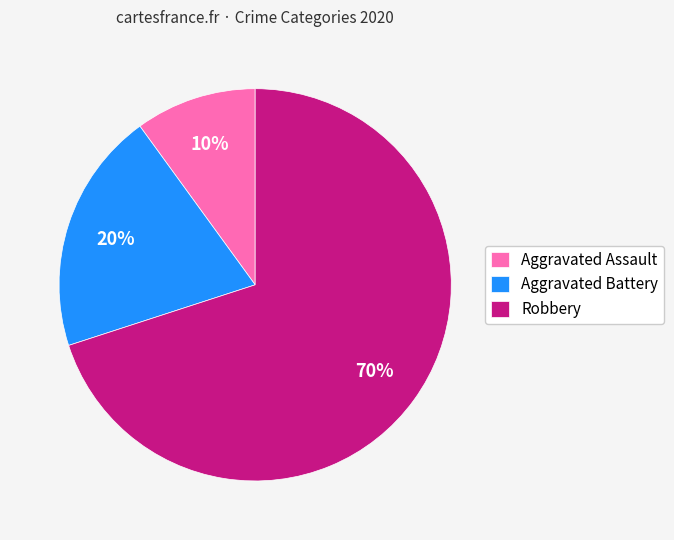

Rank the categories by value from highest to lowest.

Robbery, Aggravated Battery, Aggravated Assault